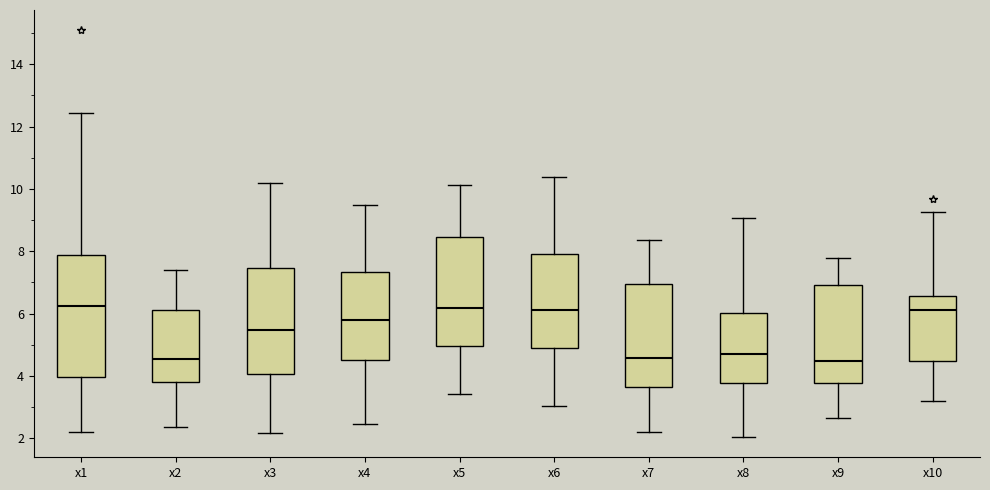

Where does the median line of the box for x5 sit on the y-axis? The values are not printed on the chart, so give them approximately, as read against the axis.

6.2